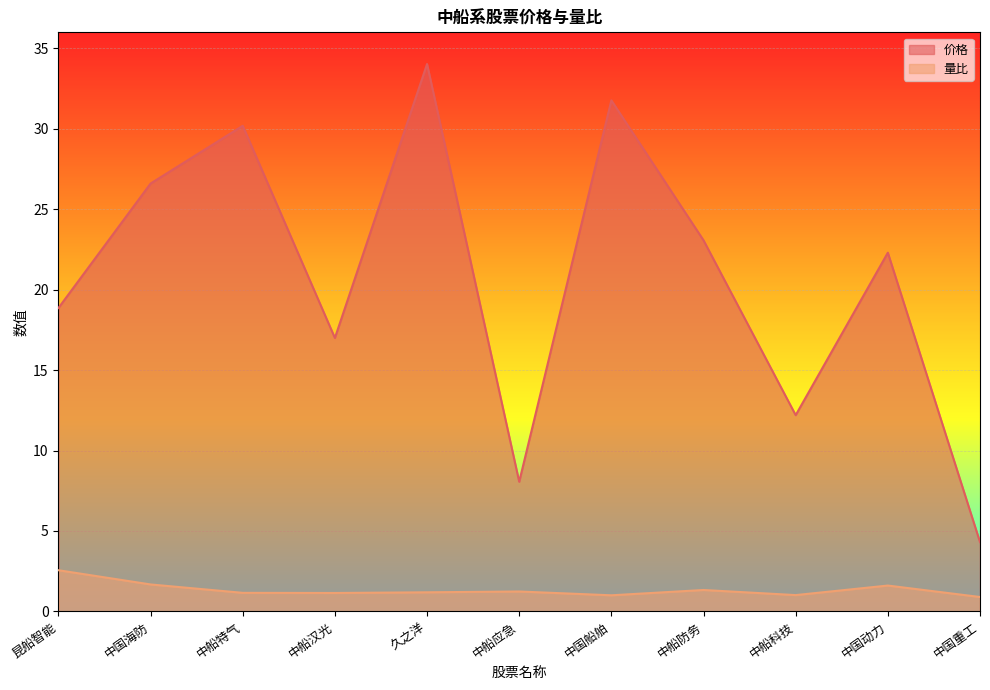

Rank the categories by 价格 value from lowest to highest.

中国重工, 中船应急, 中船科技, 中船汉光, 昆船智能, 中国动力, 中船防务, 中国海防, 中船特气, 中国船舶, 久之洋